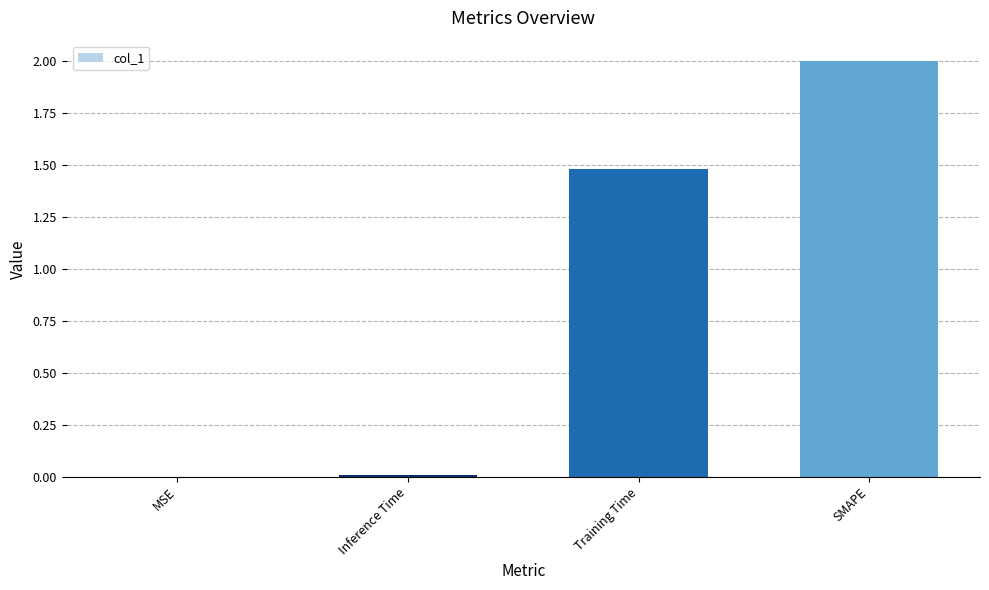

What is the maximum value shown in the chart?

2.0